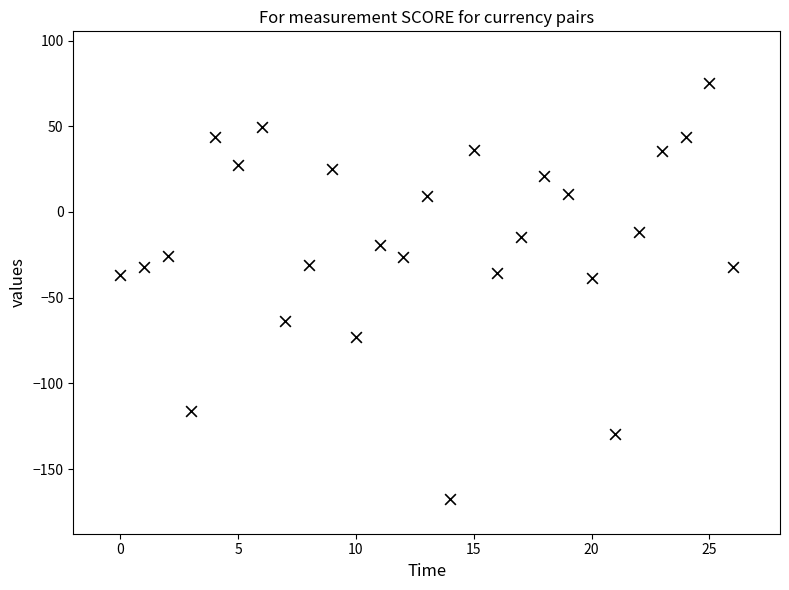

What is the range of Y values (max minus min)?

243.1